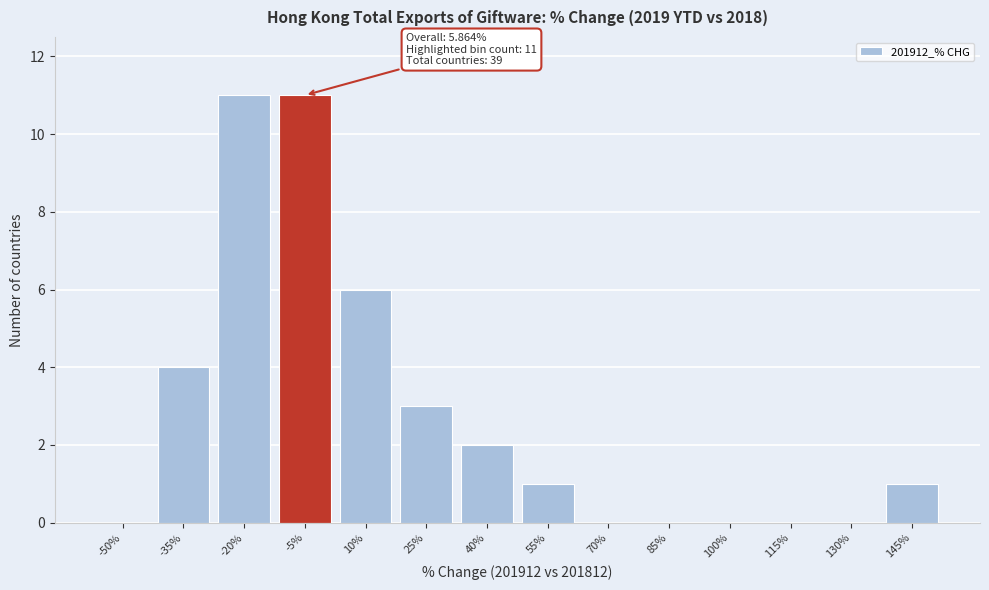

Reading left to right, extract all data points from this chart.

-50%=0	-35%=4	-20%=11	-5%=11	10%=6	25%=3	40%=2	55%=1	70%=0	85%=0	100%=0	115%=0	130%=0	145%=1